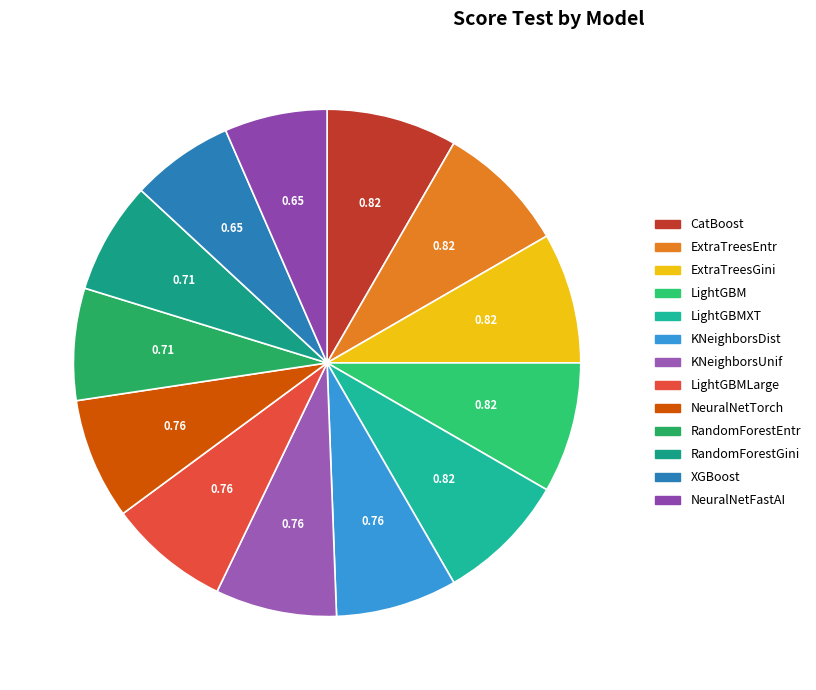

Does any single category account for the majority?

No